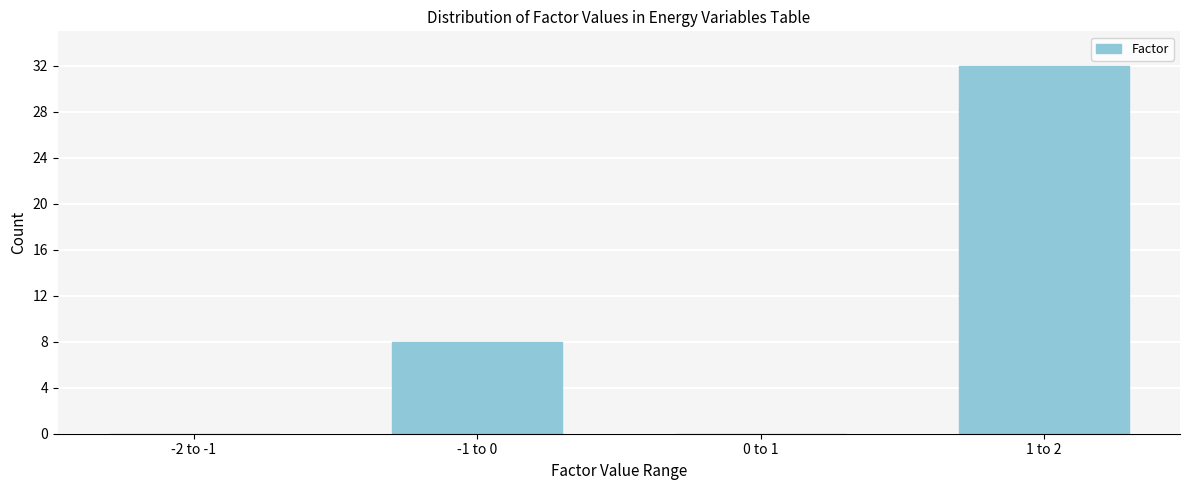

Reading left to right, list all the values displayed in this chart.

-2 to -1=0	-1 to 0=8	0 to 1=0	1 to 2=32